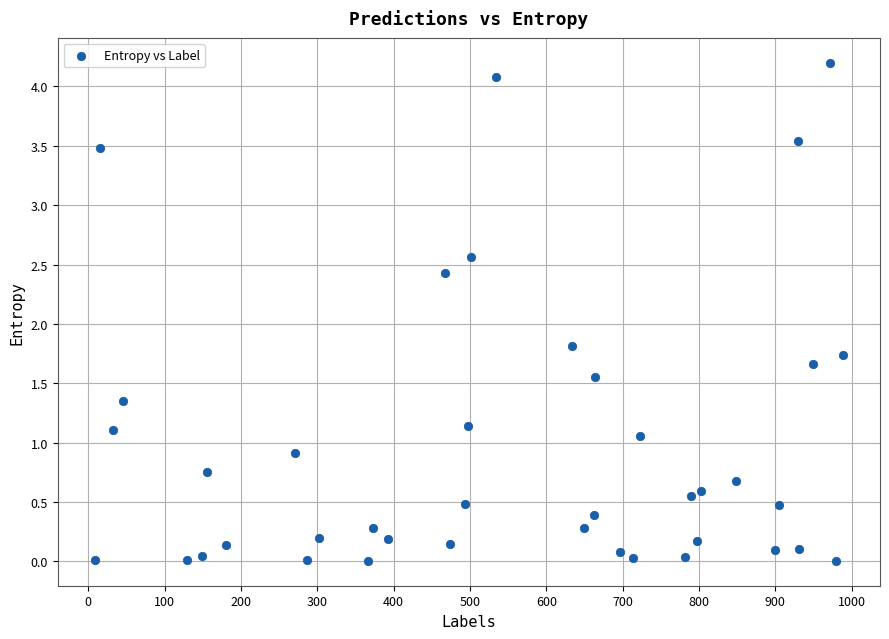

What is the range of Y values (max minus min)?

4.2